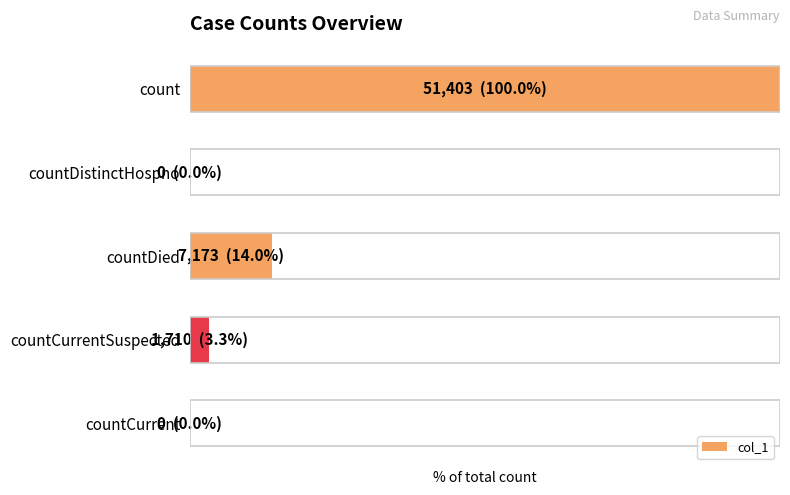

Are the bars horizontal?

Yes